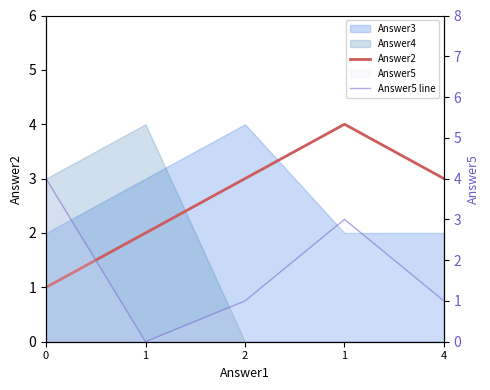

How many Answer5 line values are between 1 and 3?

3